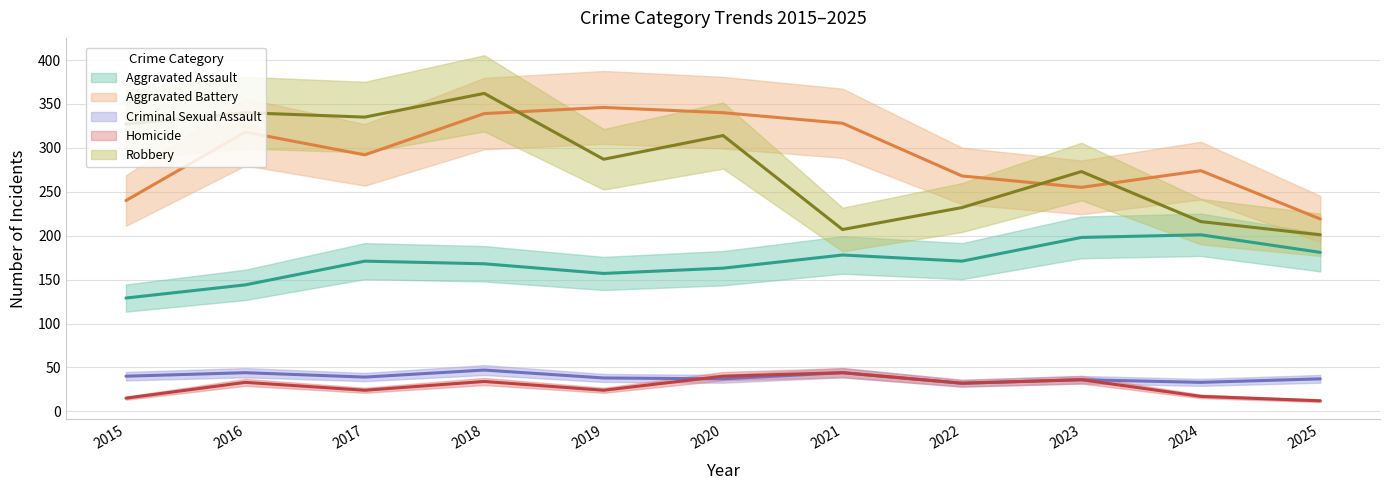

True or false: Robbery and Aggravated Assault cross at least once.

False